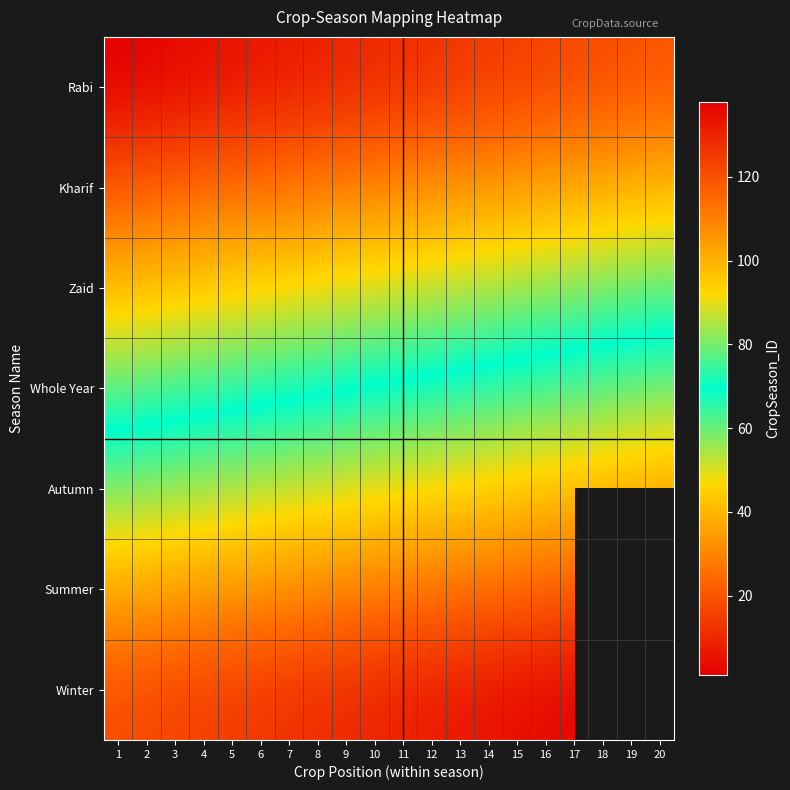

The value of Rabi at 8 is 5.1. True or false?

False